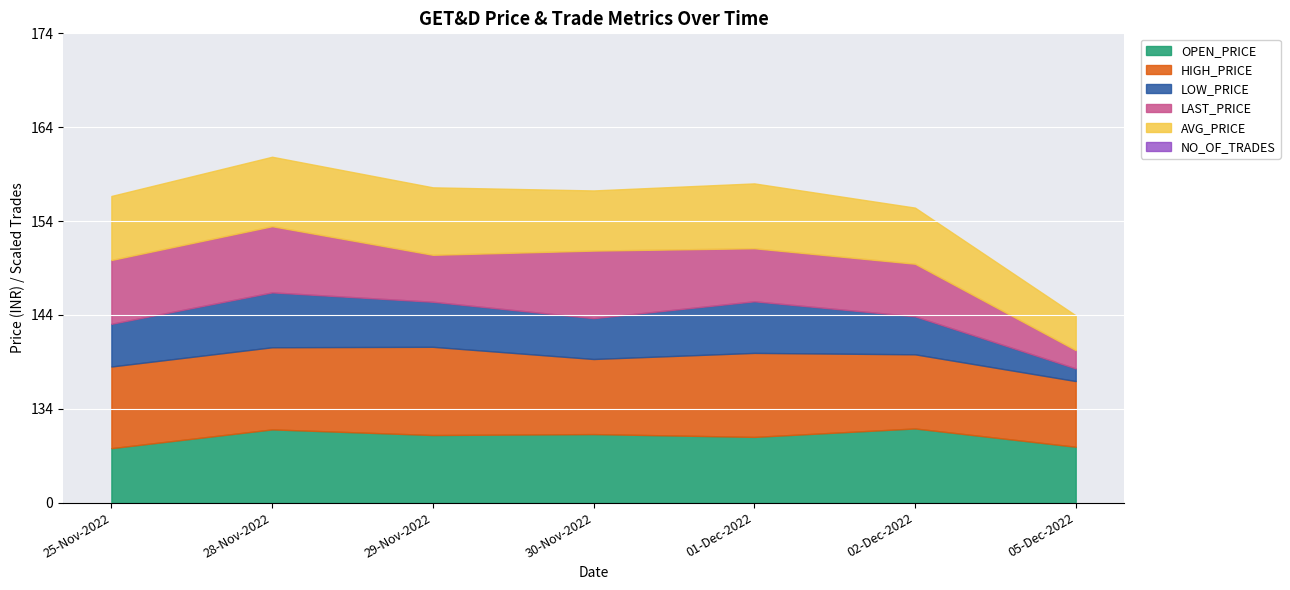

Reading left to right, transcribe all the data shown in this chart.

OPEN_PRICE: 25-Nov-2022=129.8	28-Nov-2022=131.8	29-Nov-2022=131.2	30-Nov-2022=131.3	01-Dec-2022=131.0	02-Dec-2022=131.9	05-Dec-2022=129.9
HIGH_PRICE: 25-Nov-2022=132.7	28-Nov-2022=132.8	29-Nov-2022=133.4	30-Nov-2022=132.0	01-Dec-2022=132.9	02-Dec-2022=131.9	05-Dec-2022=131.0
LOW_PRICE: 25-Nov-2022=128.6	28-Nov-2022=129.8	29-Nov-2022=128.8	30-Nov-2022=128.3	01-Dec-2022=129.5	02-Dec-2022=128.1	05-Dec-2022=125.3
LAST_PRICE: 25-Nov-2022=130.8	28-Nov-2022=131.1	29-Nov-2022=129.0	30-Nov-2022=131.2	01-Dec-2022=129.7	02-Dec-2022=129.6	05-Dec-2022=126.0
AVG_PRICE: 25-Nov-2022=130.8	28-Nov-2022=131.4	29-Nov-2022=131.2	30-Nov-2022=130.4	01-Dec-2022=130.9	02-Dec-2022=130.0	05-Dec-2022=127.7
NO_OF_TRADES: 25-Nov-2022=1467.0	28-Nov-2022=1175.0	29-Nov-2022=830.0	30-Nov-2022=1309.0	01-Dec-2022=1057.0	02-Dec-2022=2149.0	05-Dec-2022=2519.0